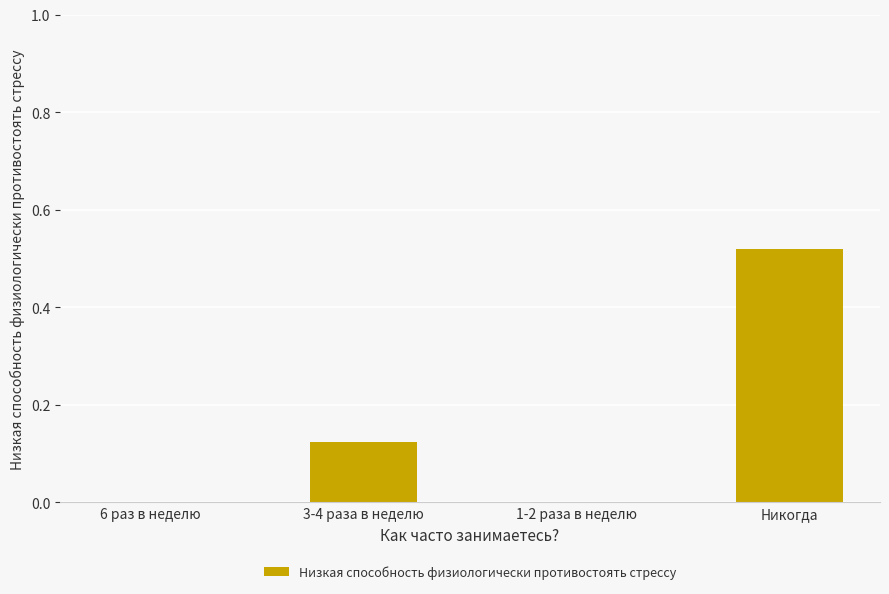

The value at 6 раз в неделю is 0.0. True or false?

True